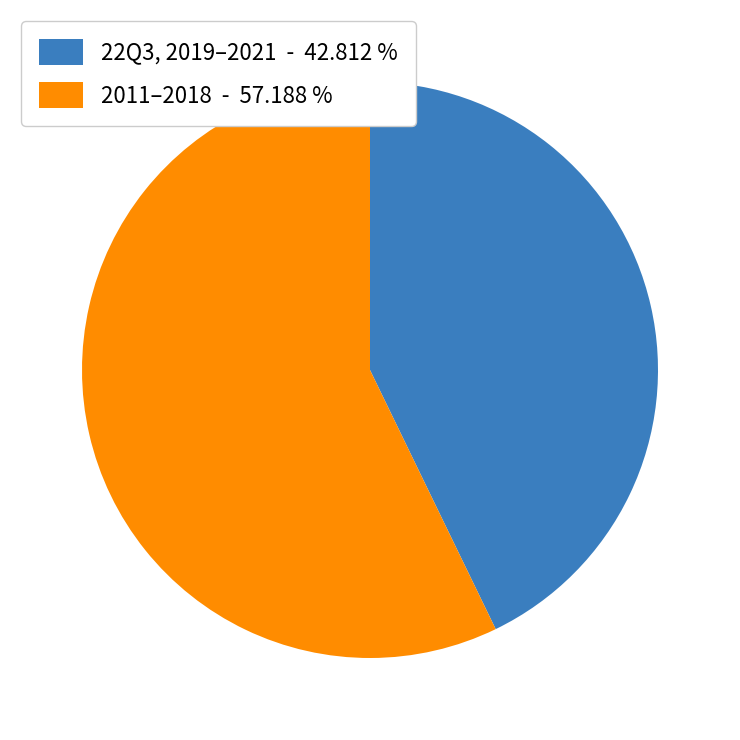

Between 22Q3, 2019–2021 - 42.812 % and 2011–2018 - 57.188 %, which is larger?

2011–2018 - 57.188 %